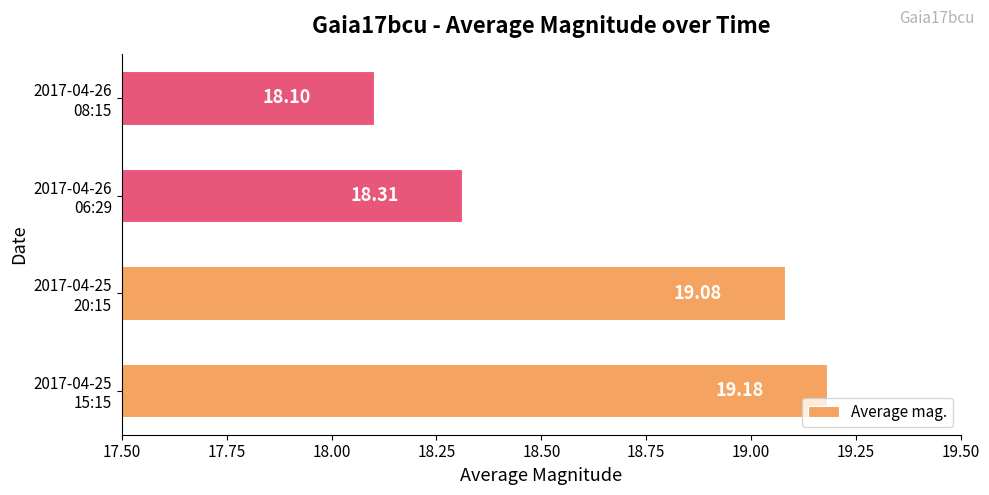

What is the difference between the maximum and second lowest values?

0.9